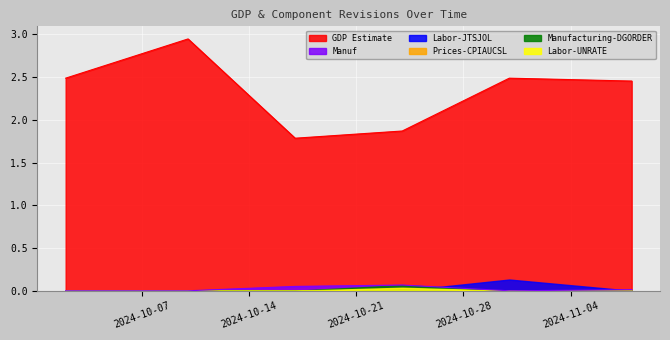

In Manufacturing-DGORDER, how many points are higher than both neighbors (excluding endpoints)?

1